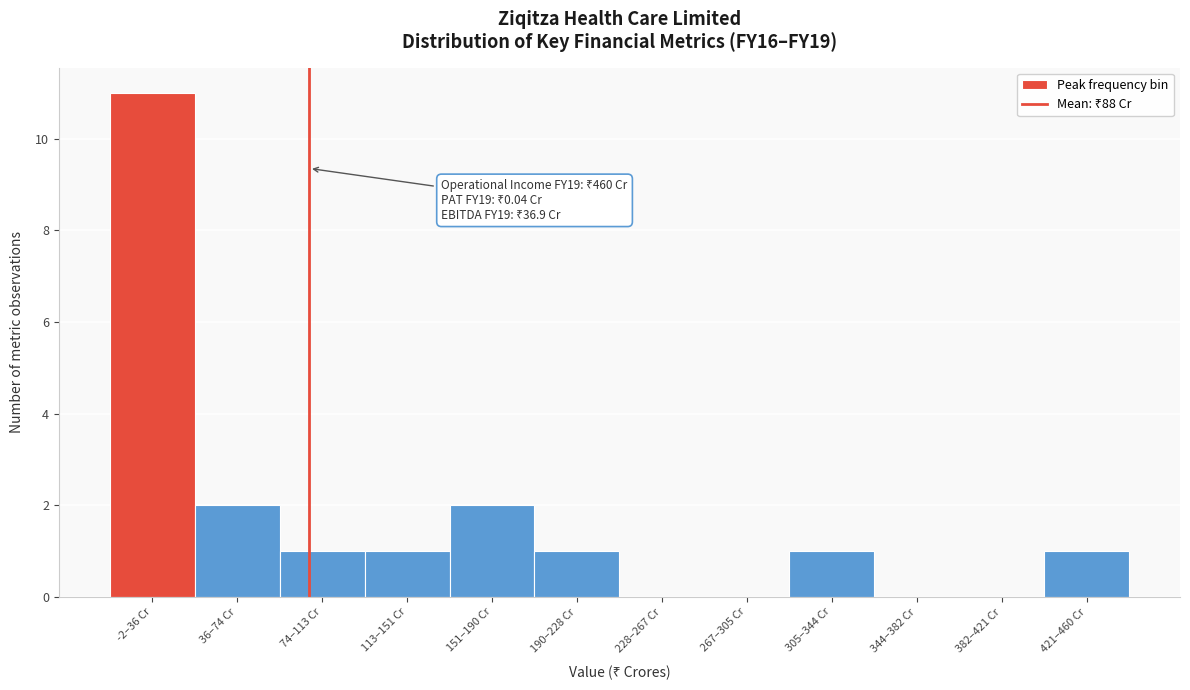

Reading left to right, transcribe all the data shown in this chart.

-2–36 Cr=11	36–74 Cr=2	74–113 Cr=1	113–151 Cr=1	151–190 Cr=2	190–228 Cr=1	228–267 Cr=0	267–305 Cr=0	305–344 Cr=1	344–382 Cr=0	382–421 Cr=0	421–460 Cr=1